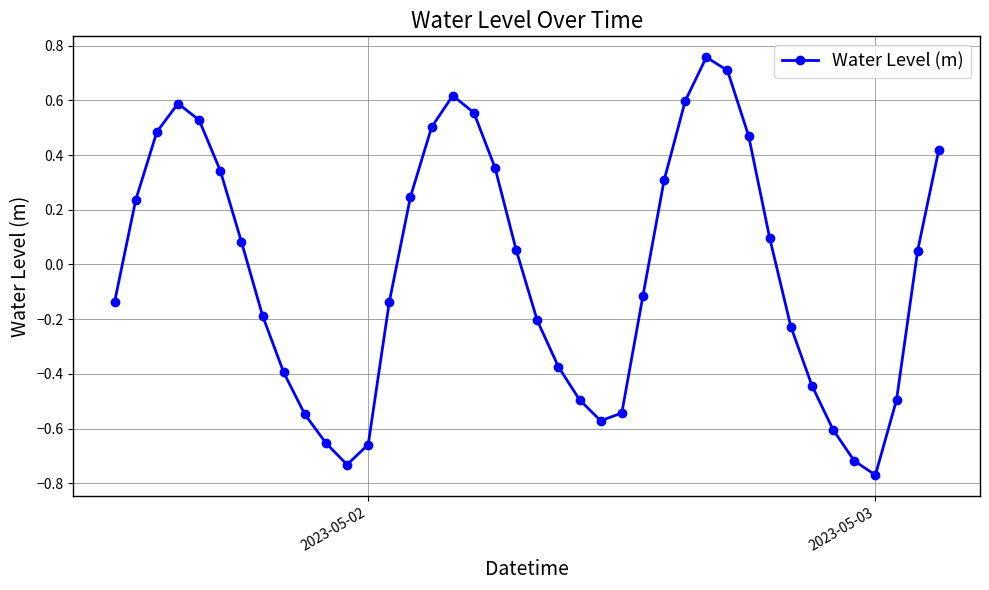

How many interior local peaks (higher than both neighbors) does the data have?

3